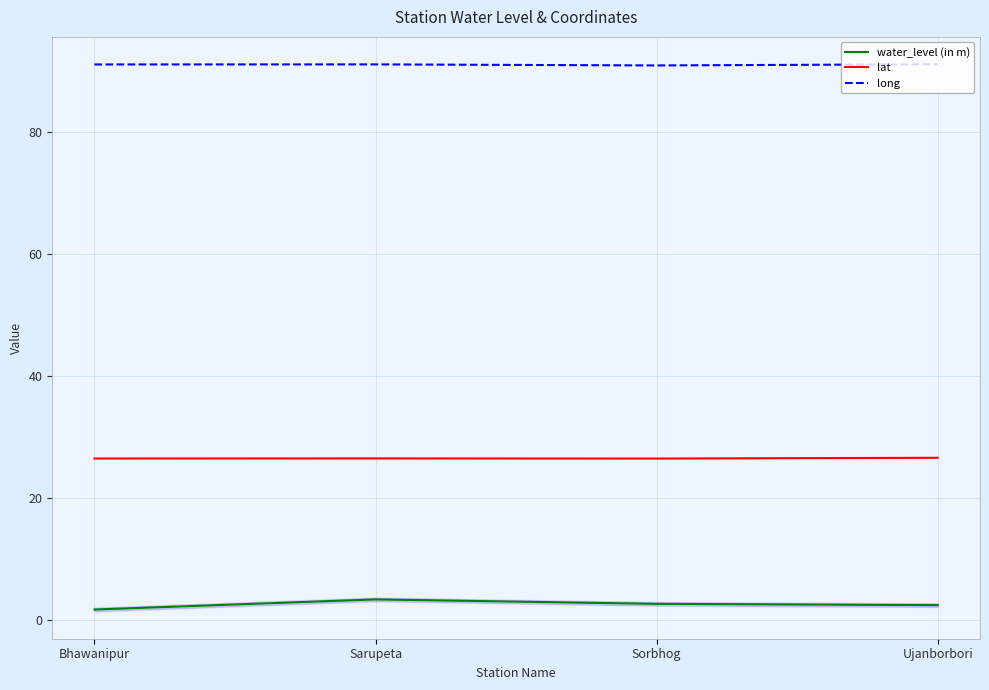

Is the value of lat at Sorbhog greater than the value of long at Ujanborbori?

No